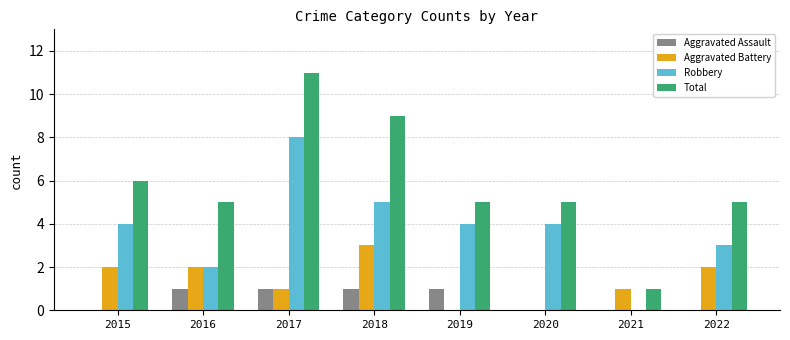

What is the greatest value displayed?

11